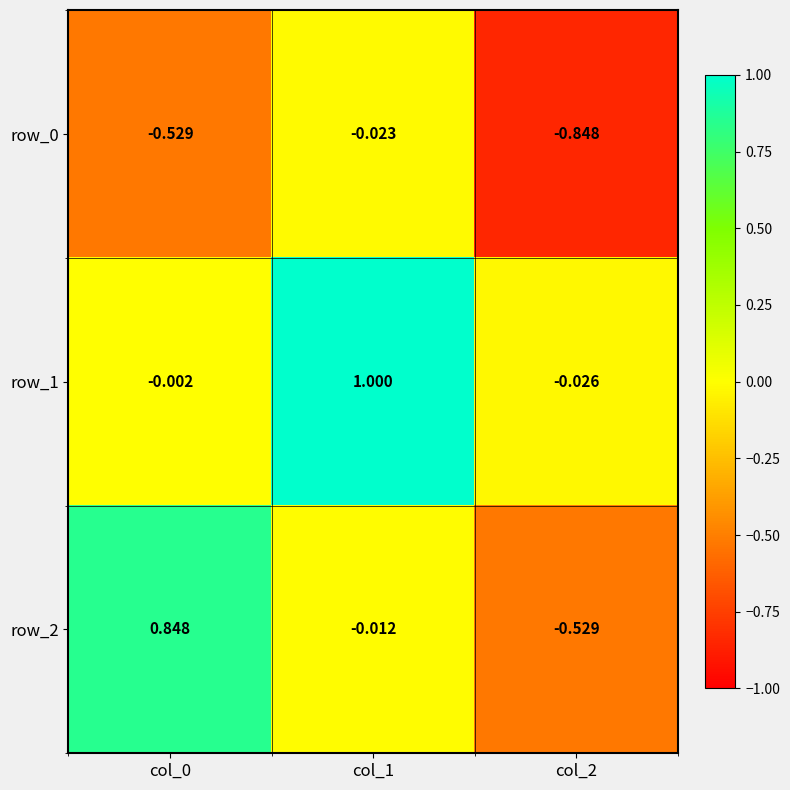

Is the value of row_0 at col_2 greater than the value of row_2 at col_0?

No